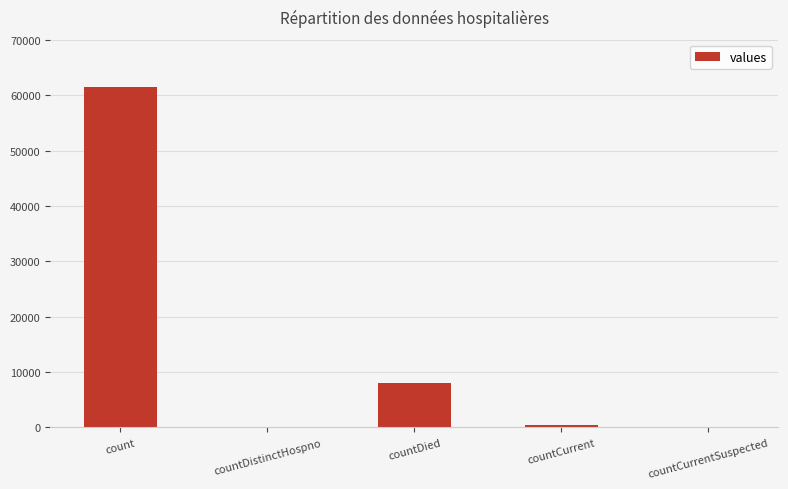

Are the bars horizontal?

No